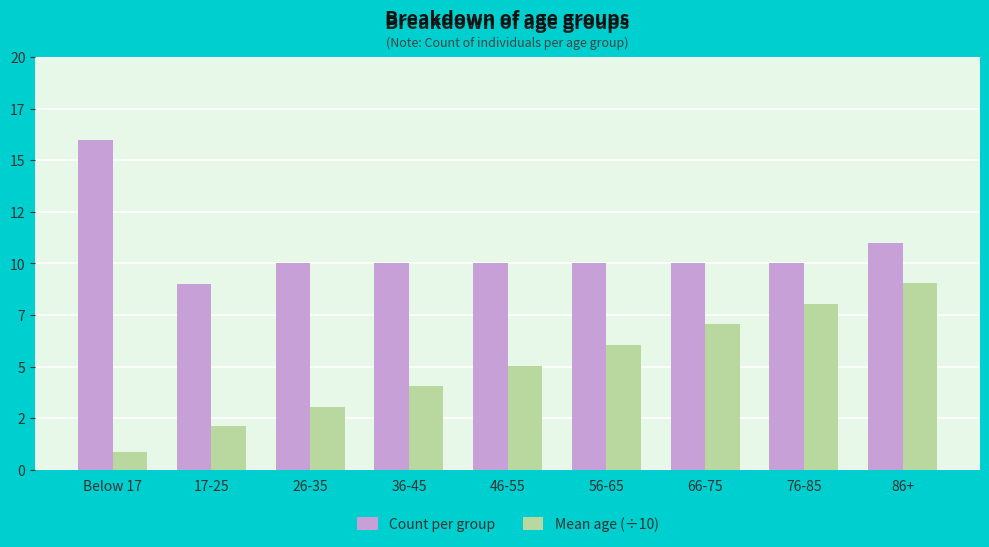

Are the bars grouped side by side (vs. stacked)?

Yes